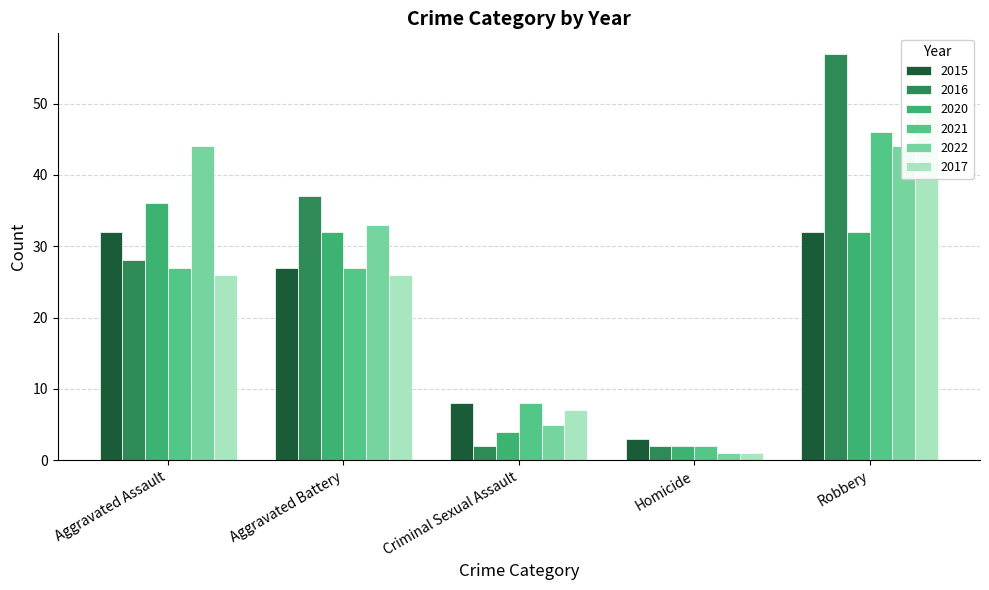

Reading right to left, list all the values displayed in this chart.

2015: Robbery=32	Homicide=3	Criminal Sexual Assault=8	Aggravated Battery=27	Aggravated Assault=32
2016: Robbery=57	Homicide=2	Criminal Sexual Assault=2	Aggravated Battery=37	Aggravated Assault=28
2020: Robbery=32	Homicide=2	Criminal Sexual Assault=4	Aggravated Battery=32	Aggravated Assault=36
2021: Robbery=46	Homicide=2	Criminal Sexual Assault=8	Aggravated Battery=27	Aggravated Assault=27
2022: Robbery=44	Homicide=1	Criminal Sexual Assault=5	Aggravated Battery=33	Aggravated Assault=44
2017: Robbery=49	Homicide=1	Criminal Sexual Assault=7	Aggravated Battery=26	Aggravated Assault=26